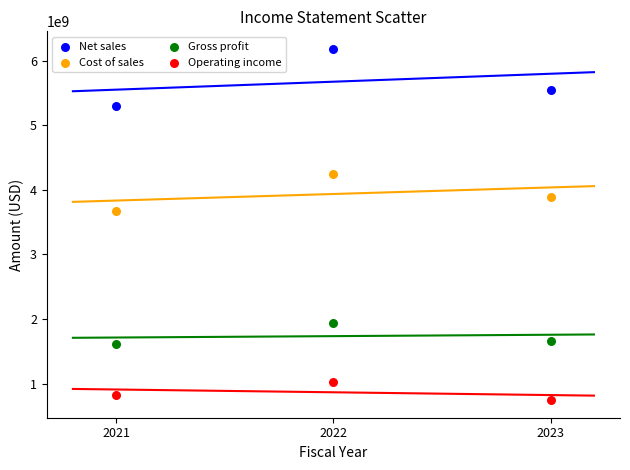

Which series contains the lowest Y value?

Operating income